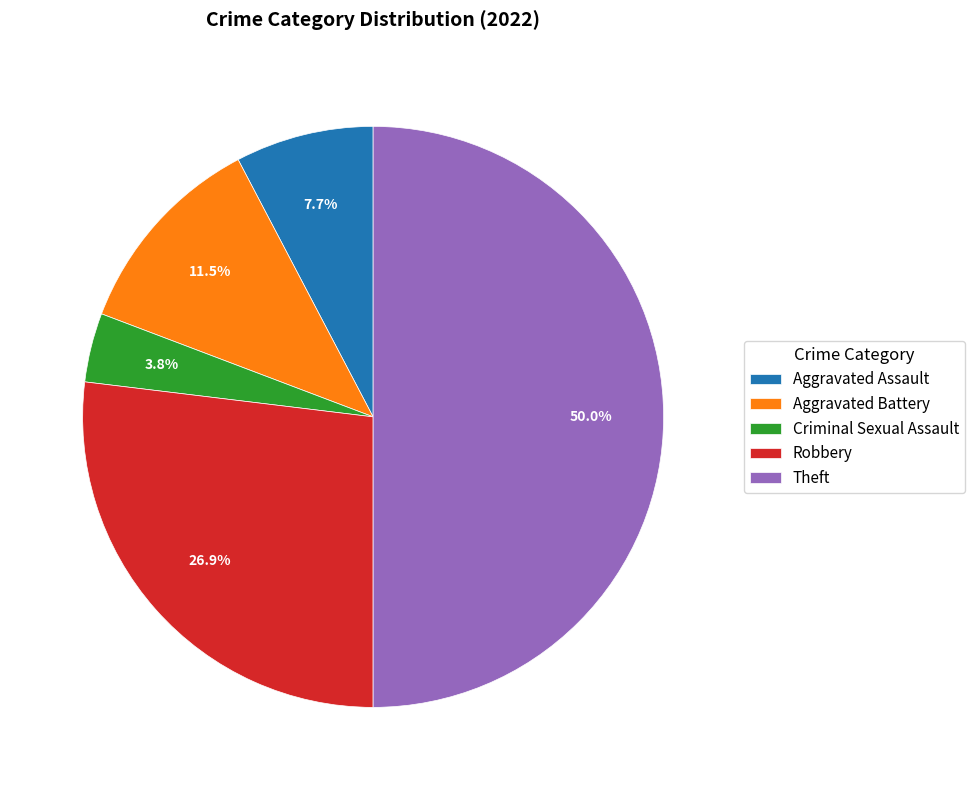

How many segments does this pie chart have?

5